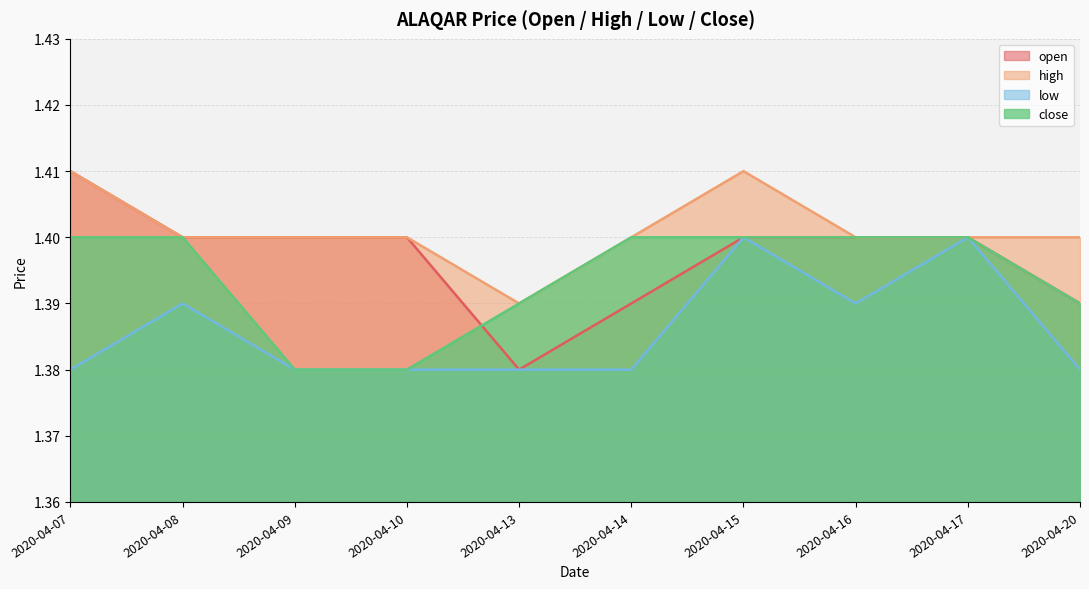

At which category does the chart reach its peak across all series?

2020-04-07